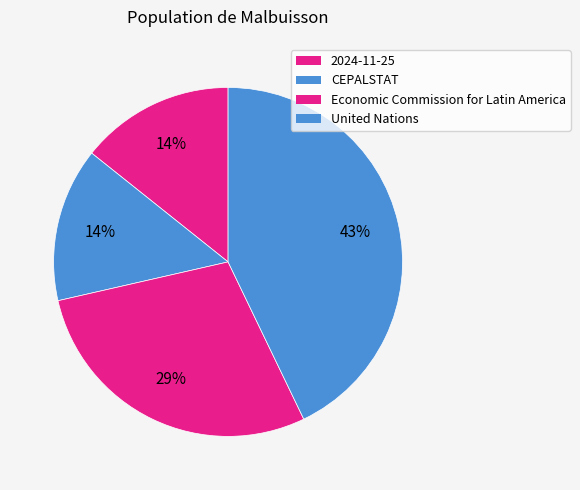

Which has a higher value, Economic Commission for Latin America or 2024-11-25?

Economic Commission for Latin America